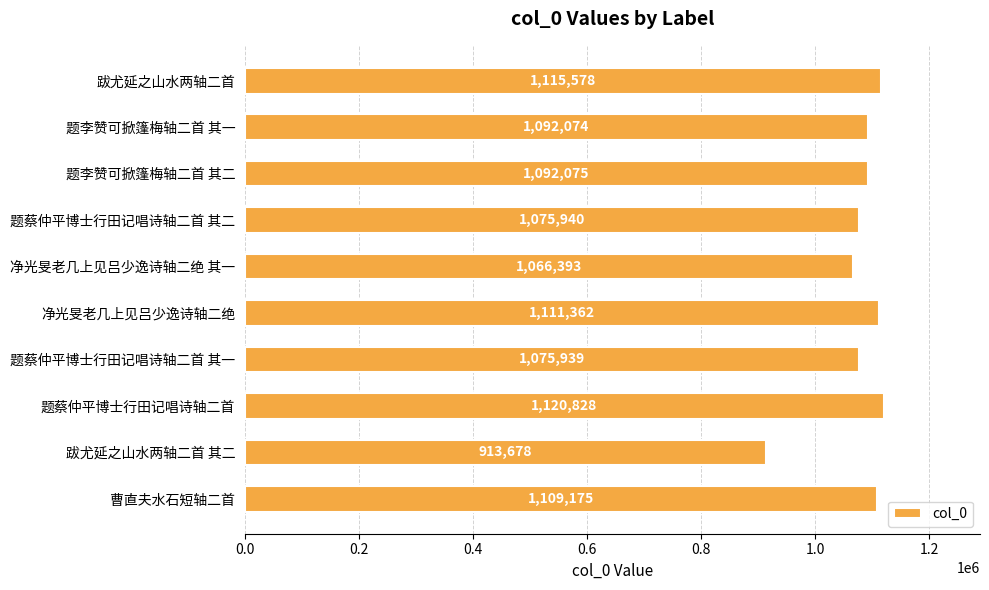

What is the approximate value at 题蔡仲平博士行田记唱诗轴二首?

1120828